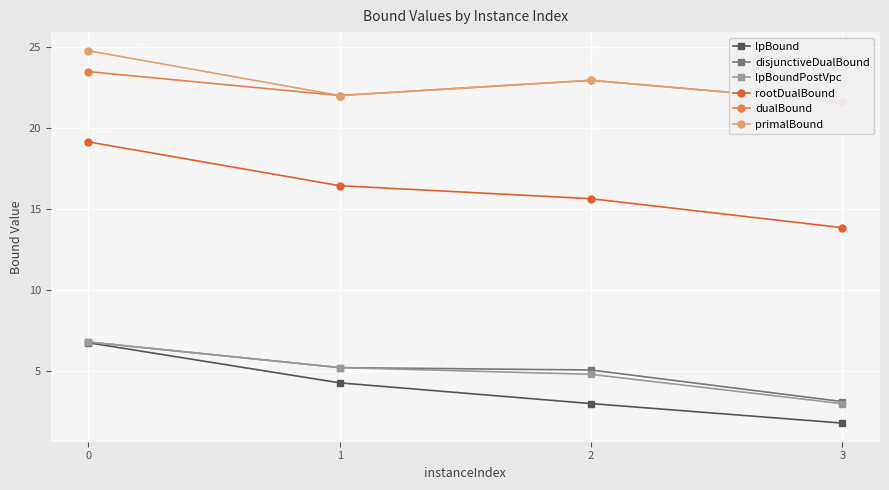

What is the value of the primalBound point at the 1st from the left?

24.8